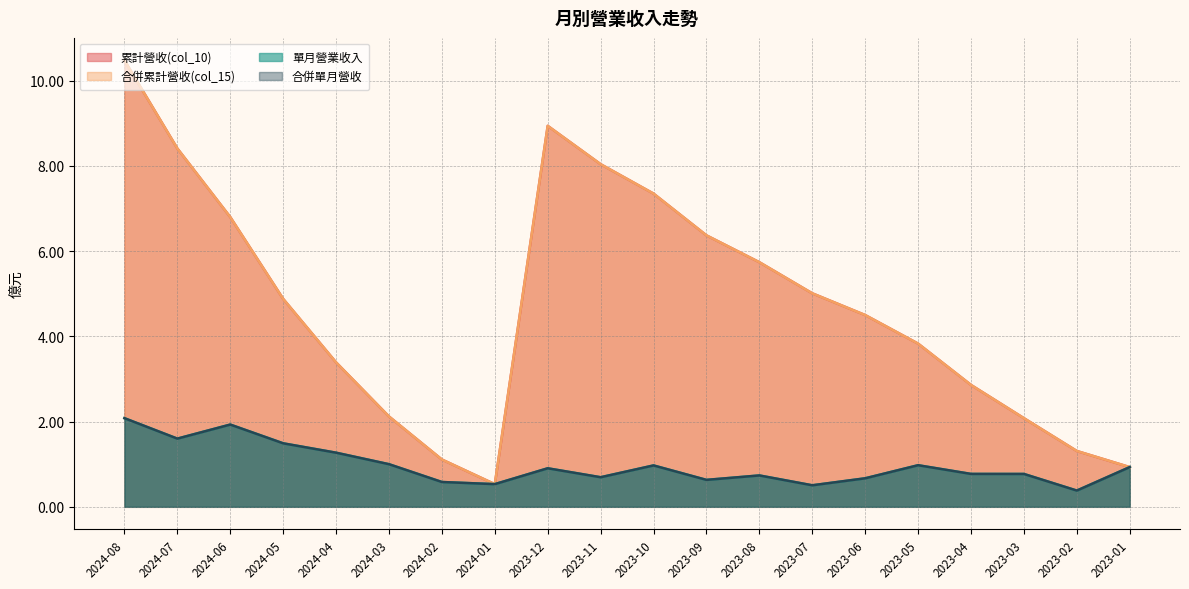

At which category is the sum across all series the highest?

2024-08